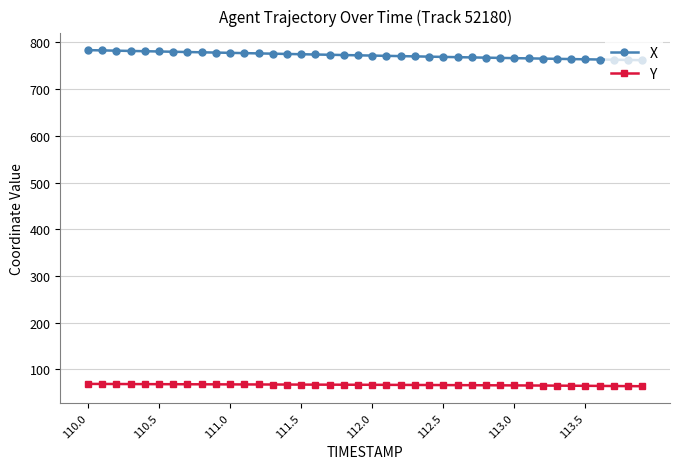

Which series has the largest total across all categories?

X